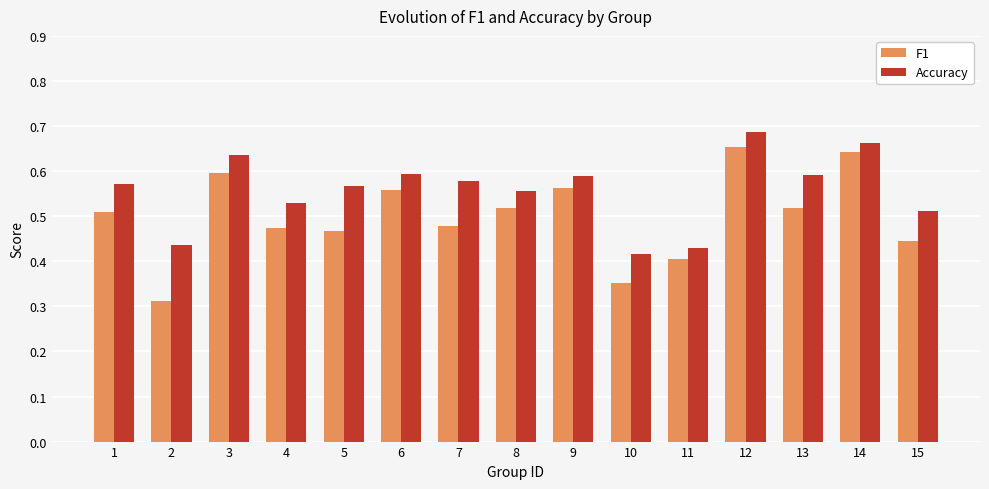

What is the spread (max minus min) of values at 15?

0.1